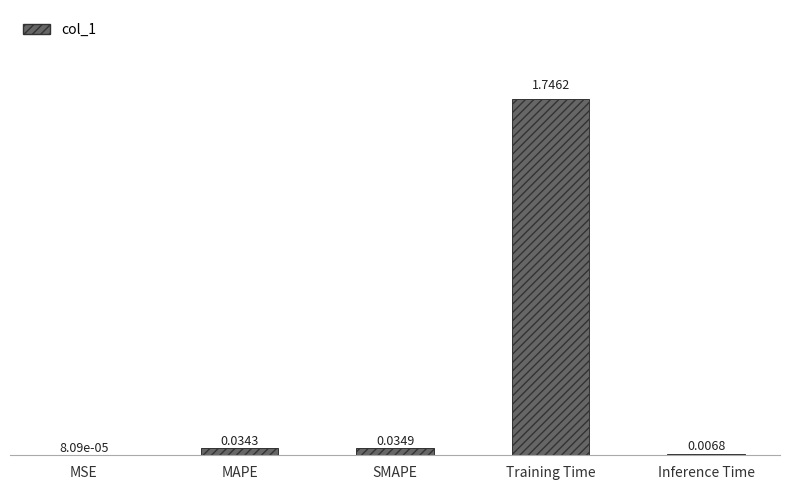

Where is the data nearest to the value 0?

MSE